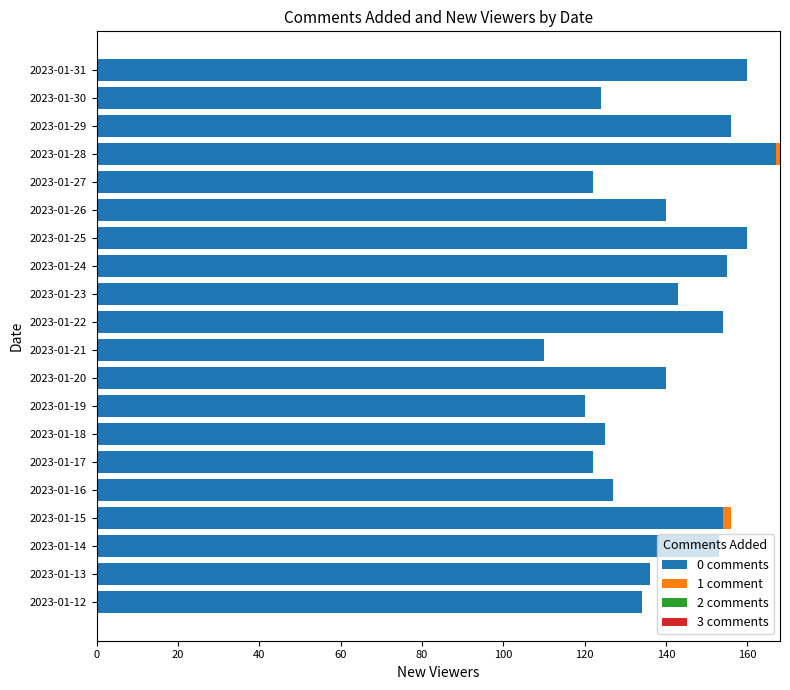

At which label does 0 comments reach its peak?

2023-01-28